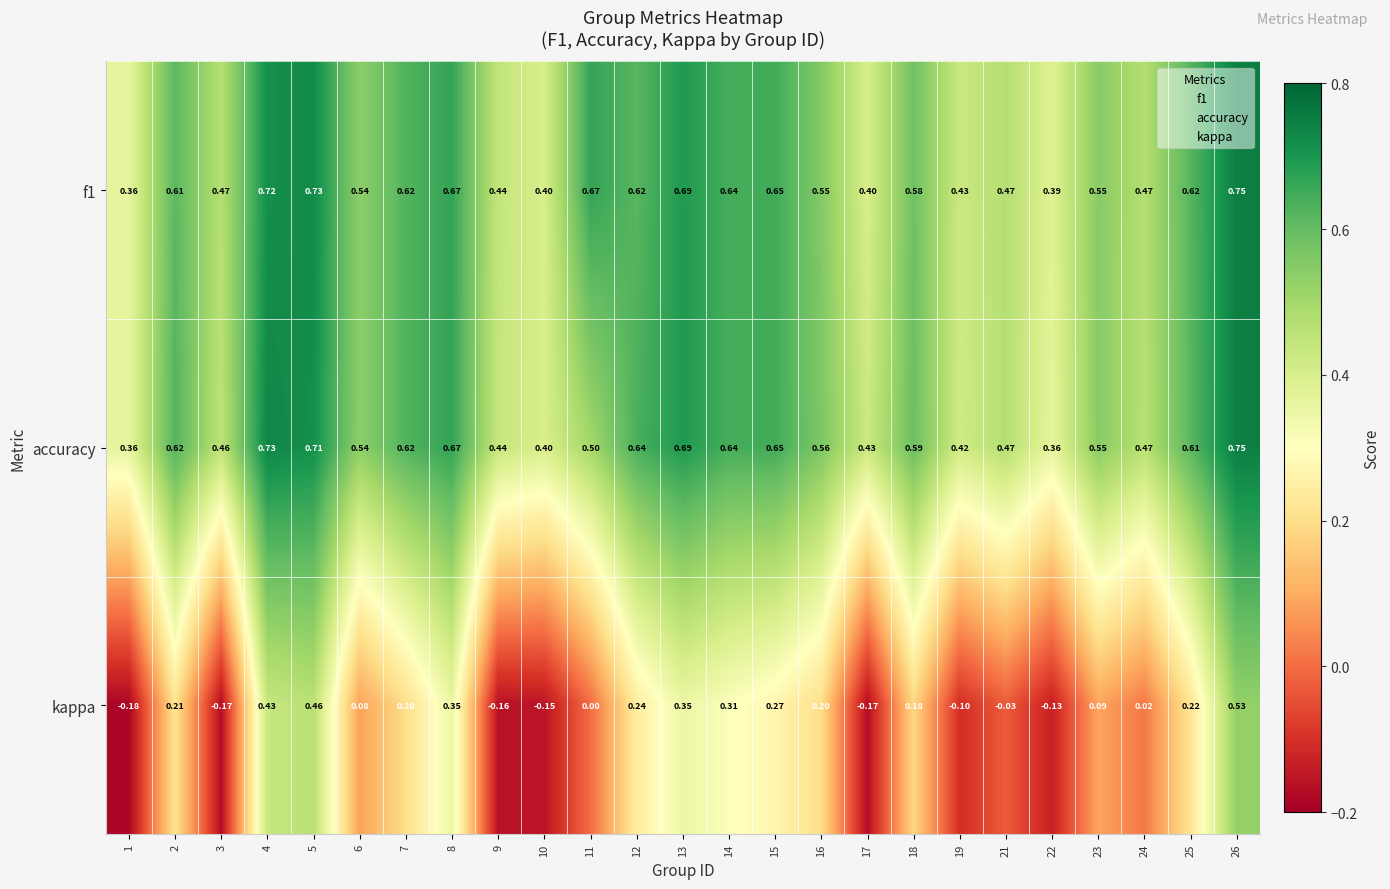

Between 13 and 18, which series saw the biggest shift?

kappa